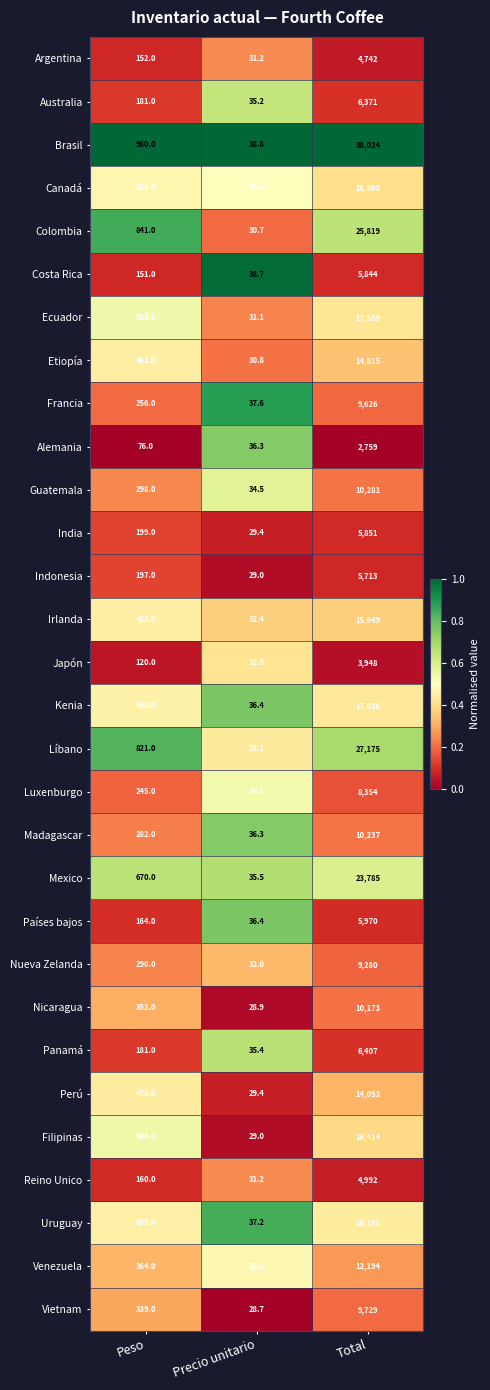

What is the total value across all series at Peso?

11369.0